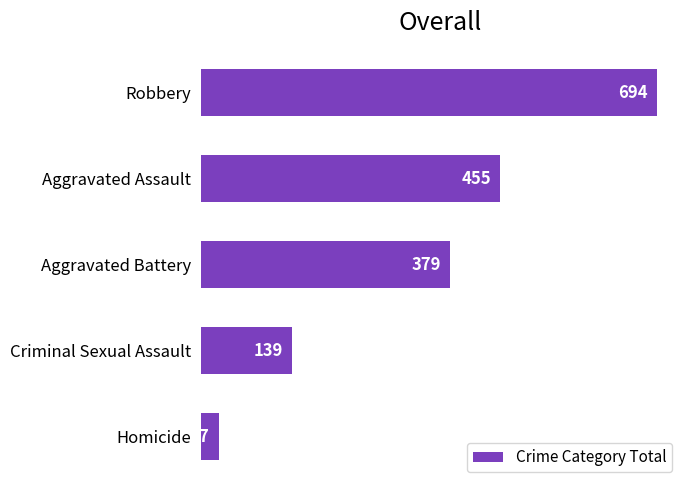

List the labels in order of value, largest first.

Robbery, Aggravated Assault, Aggravated Battery, Criminal Sexual Assault, Homicide